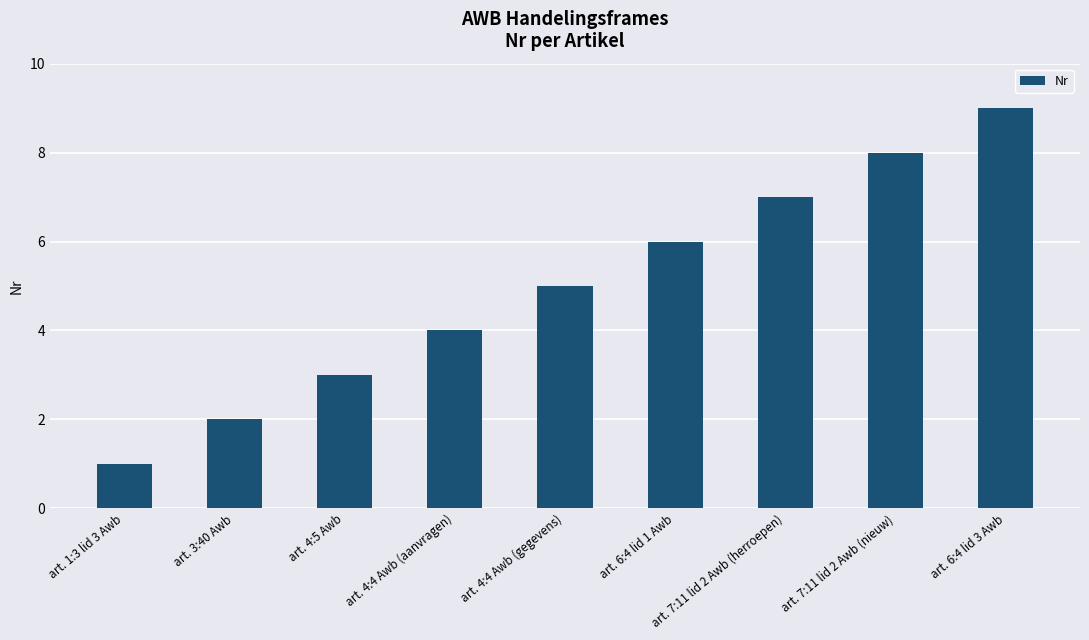

What is the change in value from art. 4:4 Awb (aanvragen) to art. 6:4 lid 3 Awb?

+5